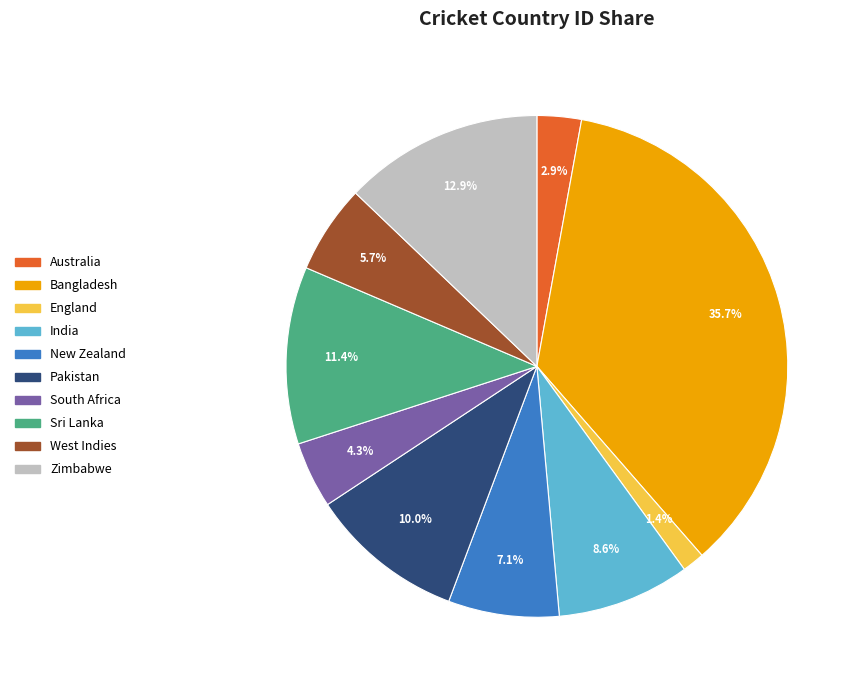

Approximately how many times larger is the value at New Zealand compared to South Africa?

1.7